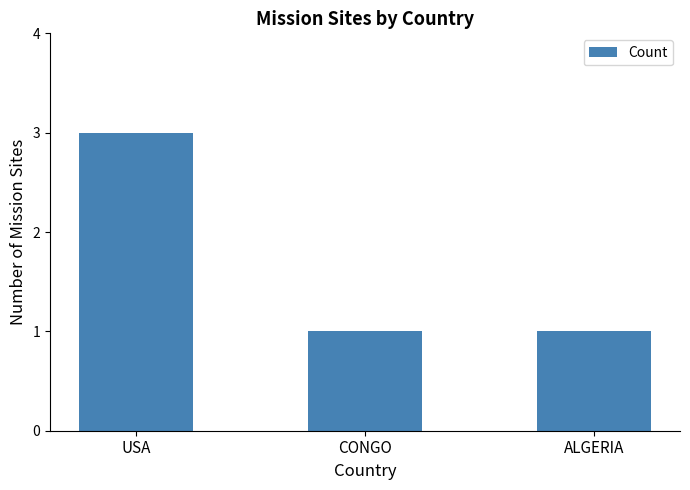

Reading left to right, transcribe all the data shown in this chart.

3	1	1